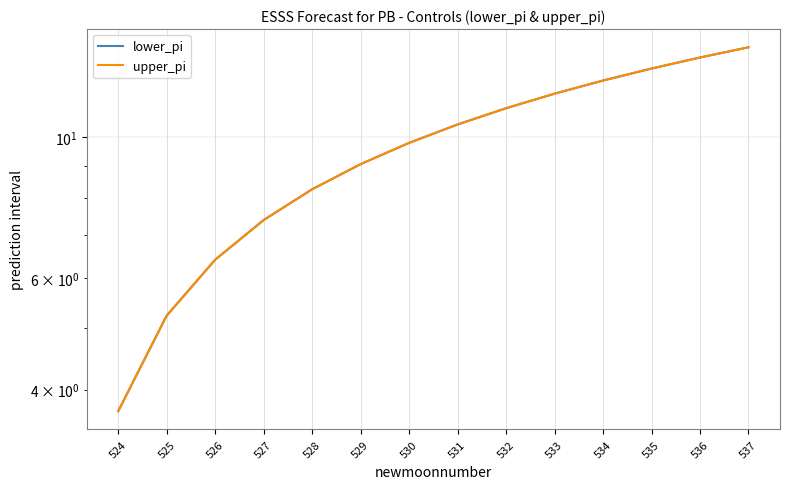

Which series has the largest total across all categories?

lower_pi